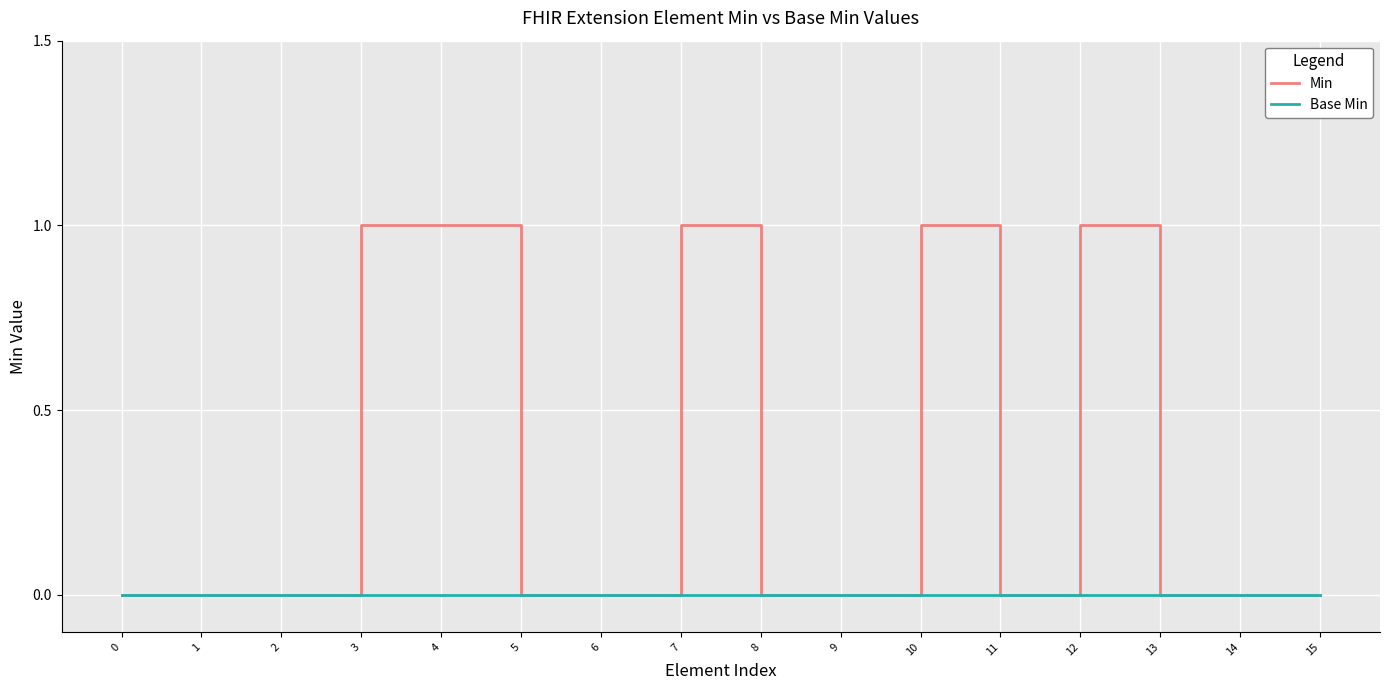

How many lines are shown in the chart?

2